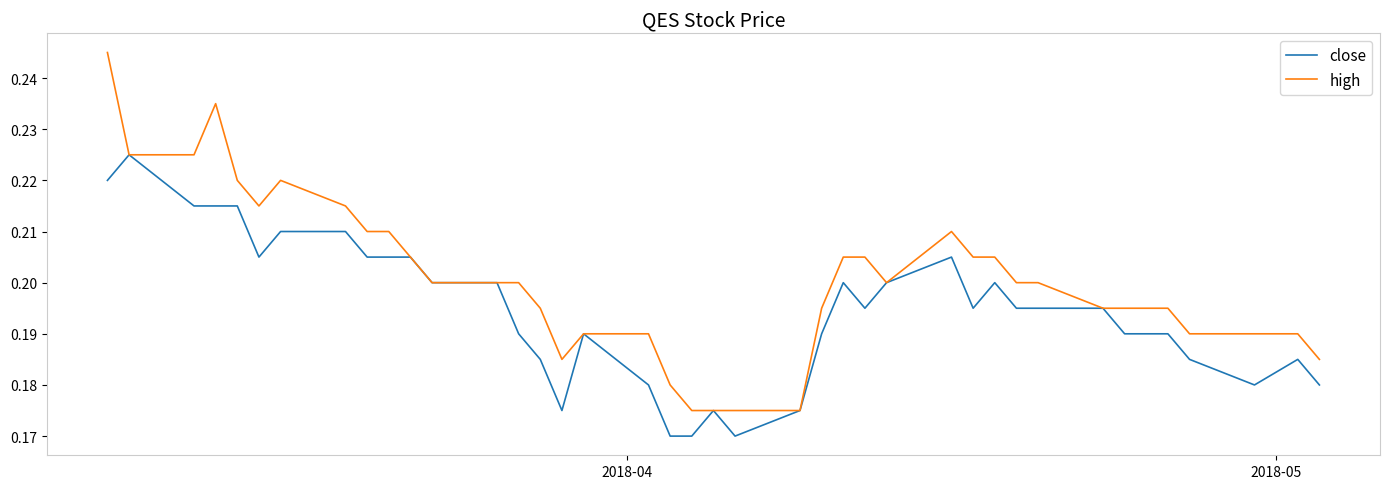

Which series has the largest total across all categories?

high